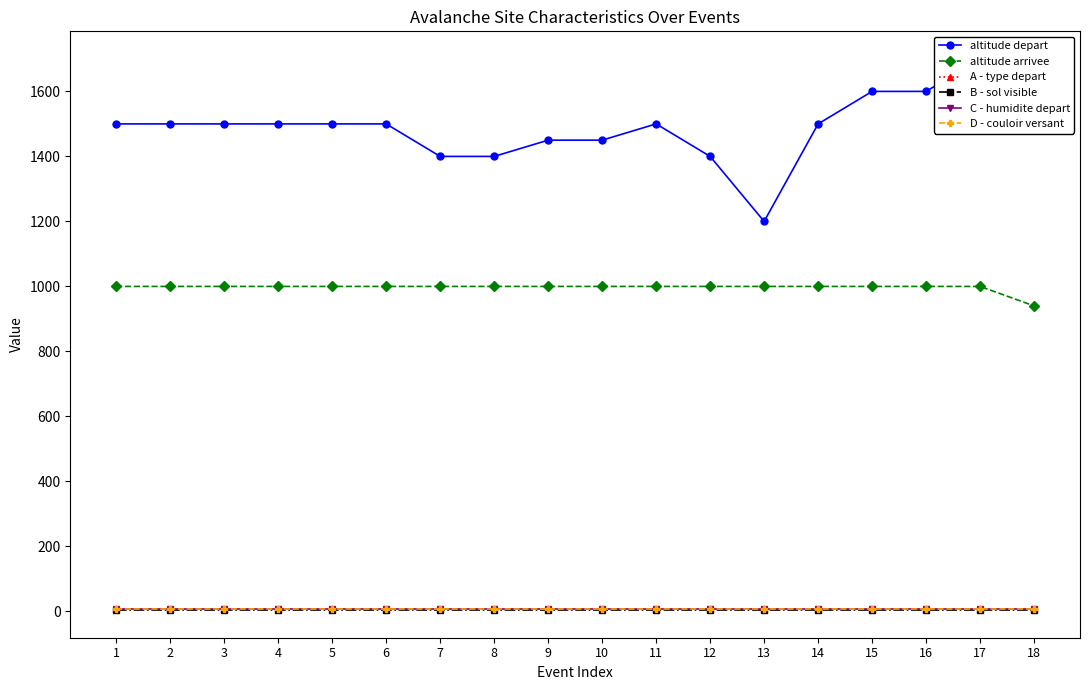

Reading left to right, extract all data points from this chart.

altitude depart: 1=1500	2=1500	3=1500	4=1500	5=1500	6=1500	7=1400	8=1400	9=1450	10=1450	11=1500	12=1400	13=1200	14=1500	15=1600	16=1600	17=1700	18=1600
altitude arrivee: 1=1000	2=1000	3=1000	4=1000	5=1000	6=1000	7=1000	8=1000	9=1000	10=1000	11=1000	12=1000	13=1000	14=1000	15=1000	16=1000	17=1000	18=940
A - type depart: 1=9	2=9	3=9	4=9	5=9	6=9	7=9	8=9	9=9	10=9	11=9	12=9	13=9	14=9	15=9	16=9	17=9	18=9
B - sol visible: 1=4	2=4	3=4	4=4	5=4	6=4	7=4	8=4	9=4	10=4	11=4	12=4	13=4	14=4	15=4	16=4	17=4	18=4
C - humidite depart: 1=9	2=9	3=9	4=9	5=9	6=9	7=9	8=9	9=9	10=9	11=9	12=9	13=9	14=9	15=9	16=9	17=9	18=9
D - couloir versant: 1=9	2=9	3=9	4=9	5=9	6=9	7=9	8=9	9=9	10=9	11=9	12=9	13=9	14=9	15=9	16=9	17=9	18=9